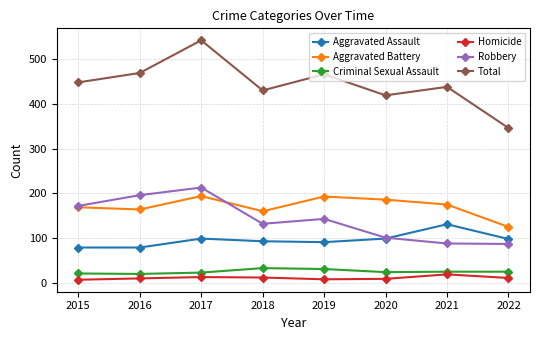

Does the chart display data point markers on the line(s)?

Yes